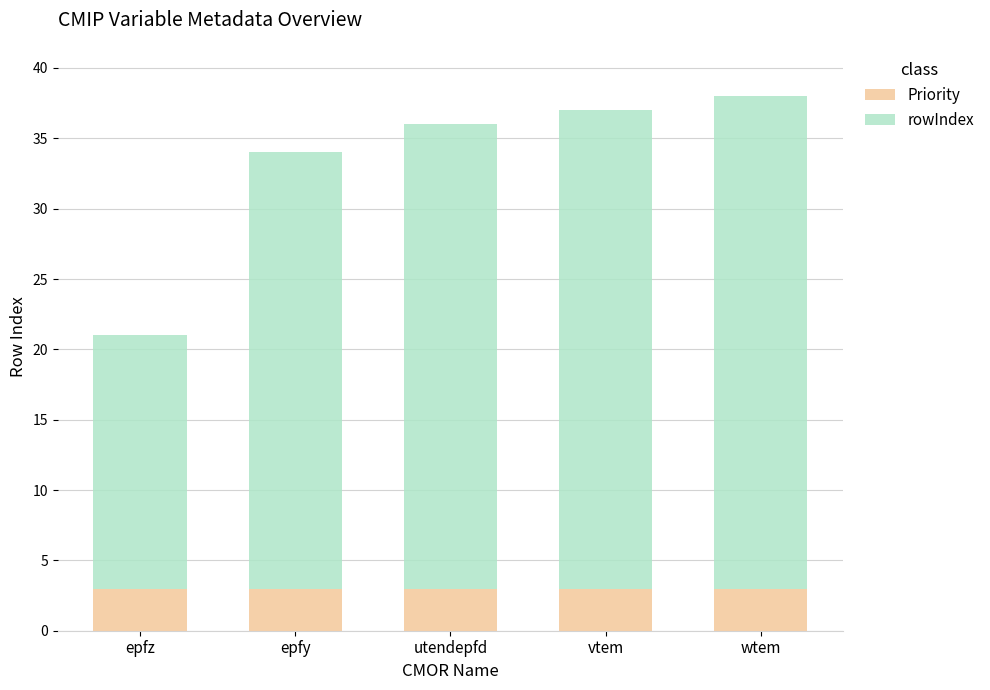

How many bars are there in total?

5